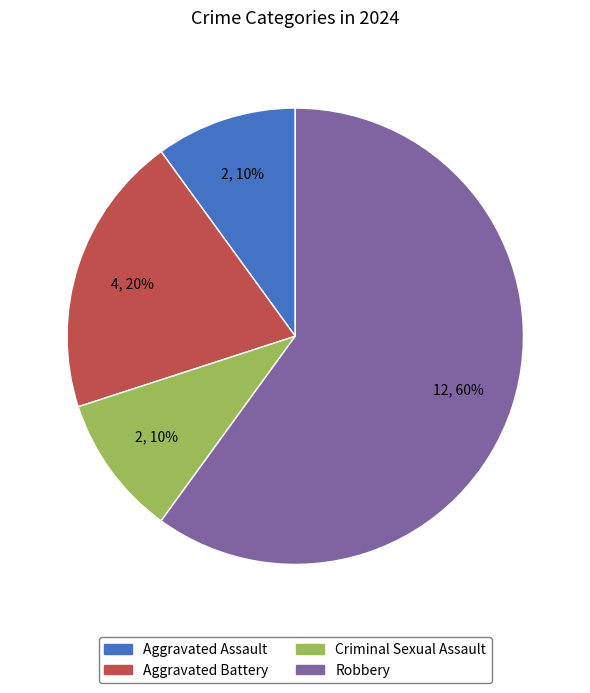

Count the number of slices in the pie.

4